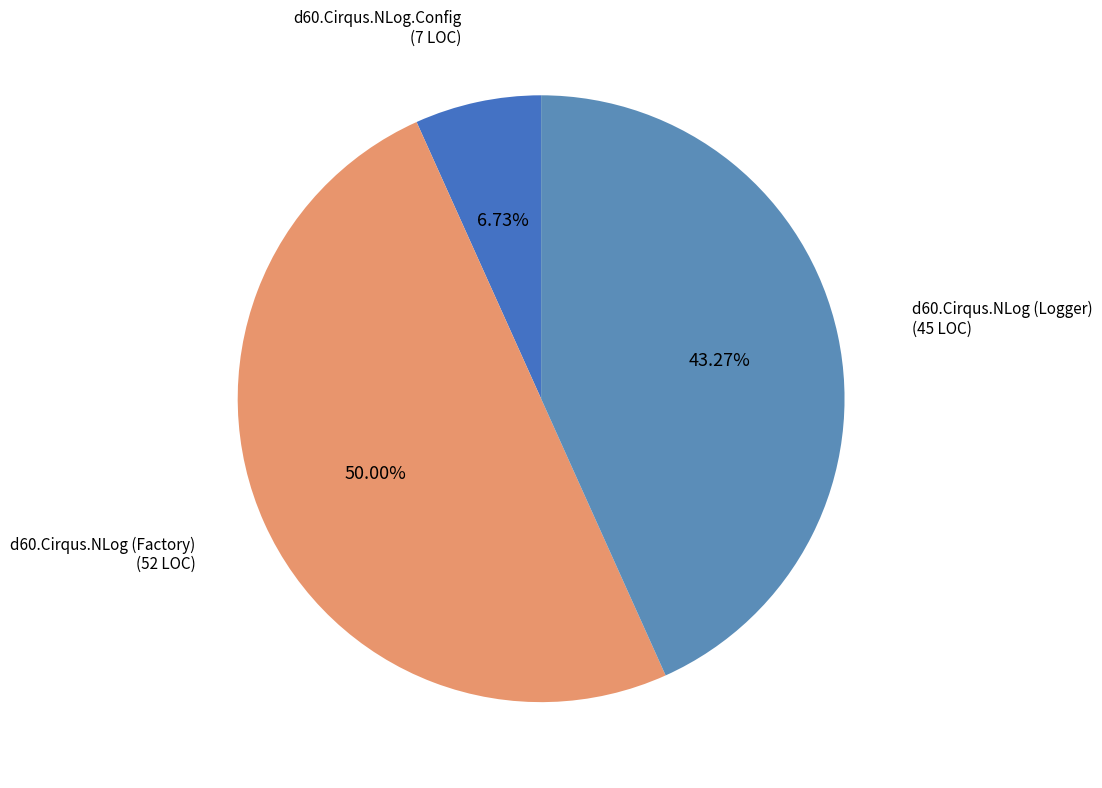

To the nearest percent, what is the average slice percentage?

33%